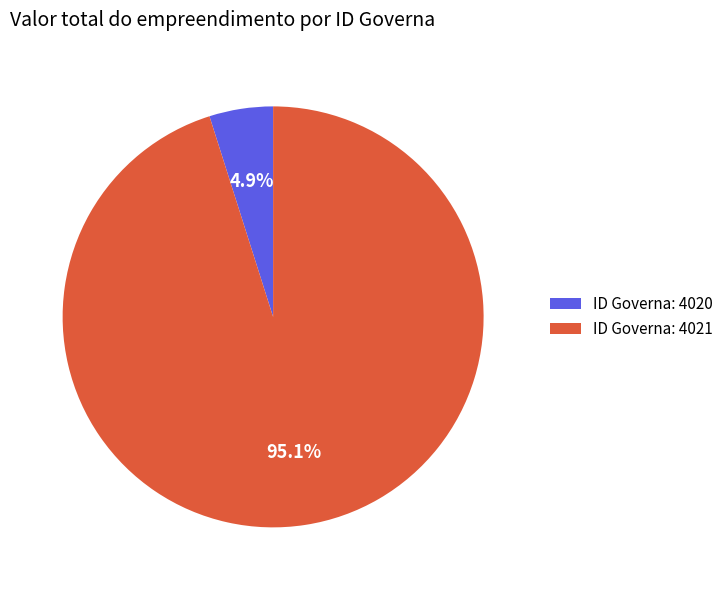

What percentage do ID Governa: 4021 and ID Governa: 4020 together represent?

100.0%